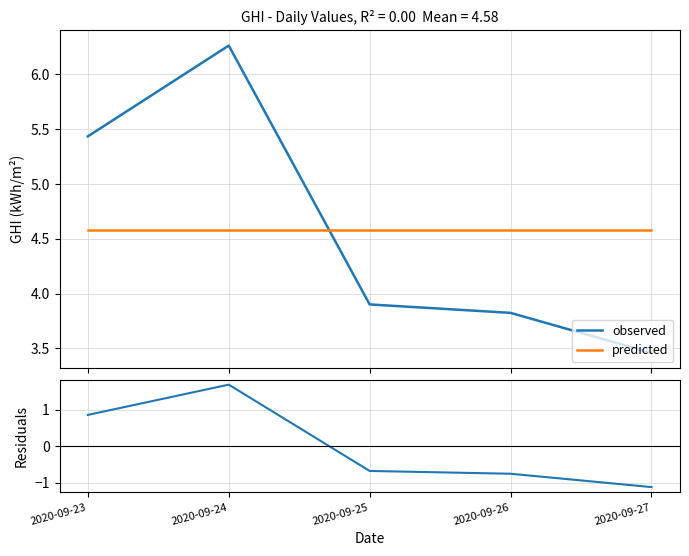

The value of residuals at 2020-09-27 is -1.8. True or false?

False